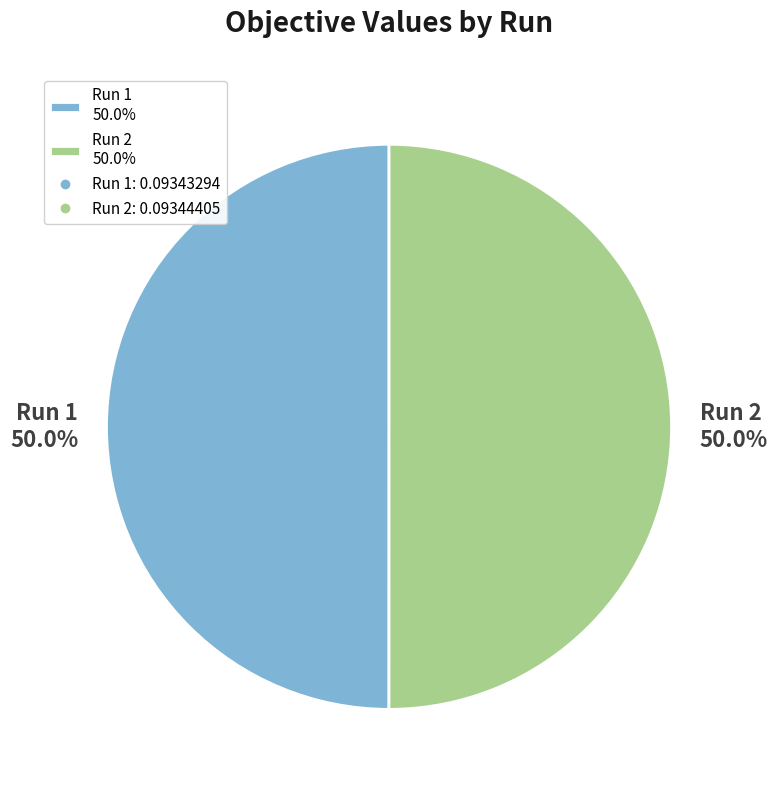

How much of the chart is everything except Run 1 50.0%?

50.0%